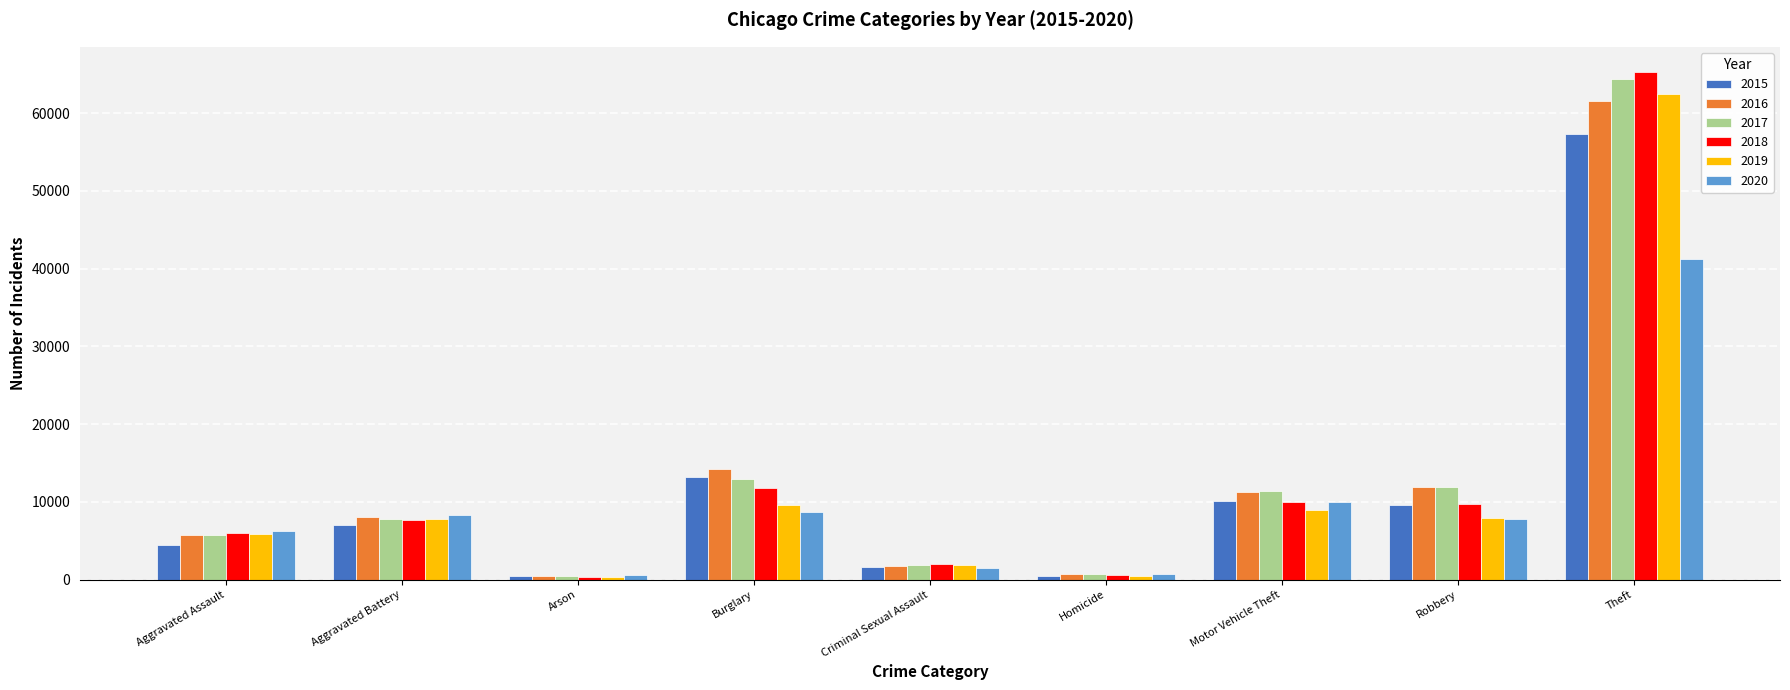

Between Aggravated Assault and Criminal Sexual Assault, which series saw the biggest shift?

2020